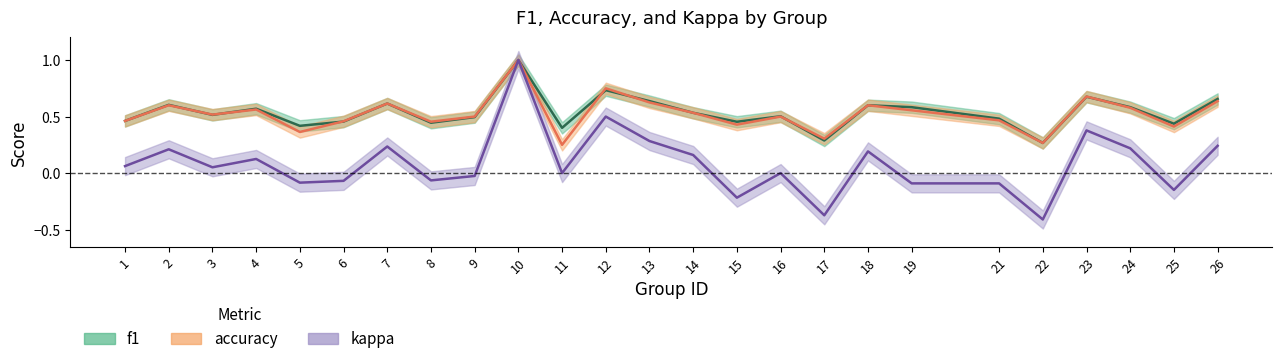

True or false: f1 has a value of 0.2 at 5.

False